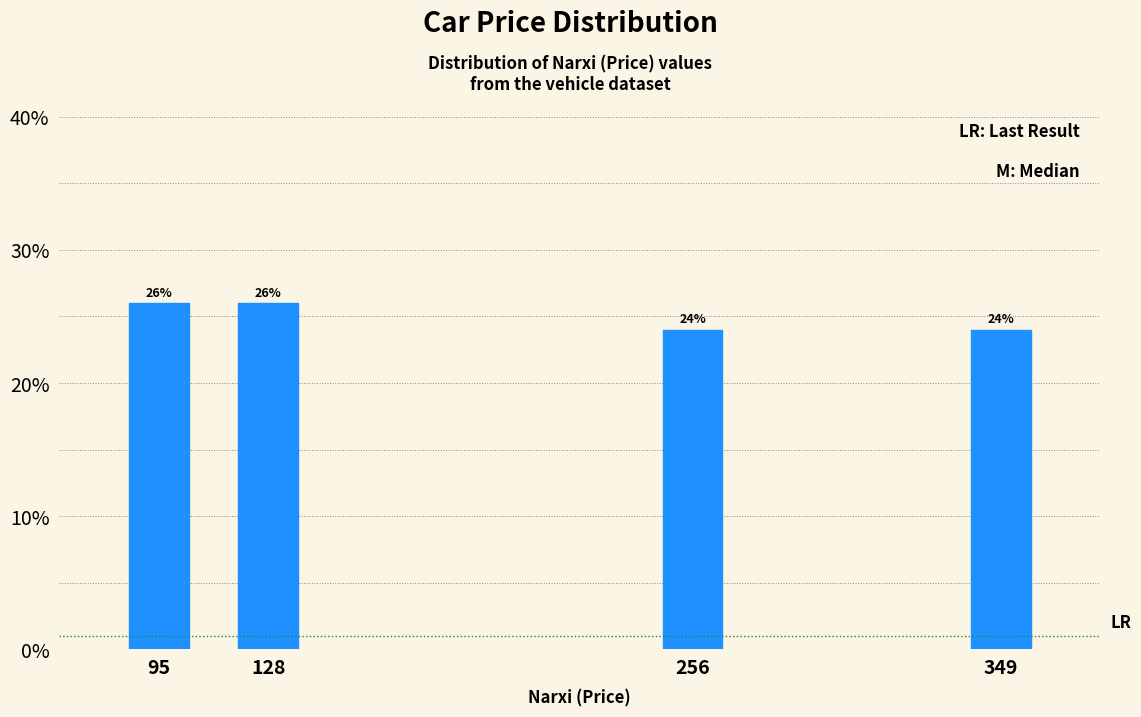

Reading right to left, list all the values displayed in this chart.

349=24	256=24	128=26	95=26